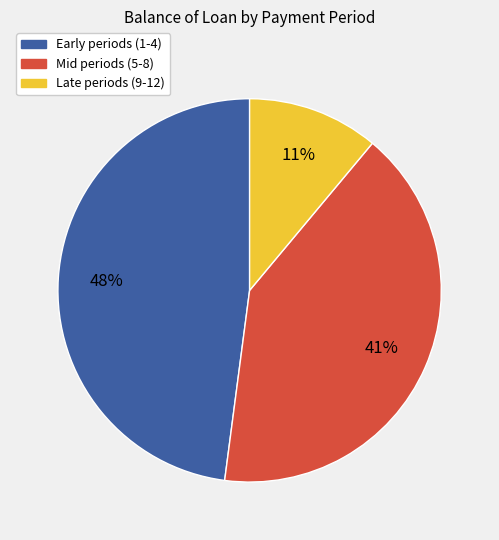

Is there any slice that represents more than half of the pie?

No